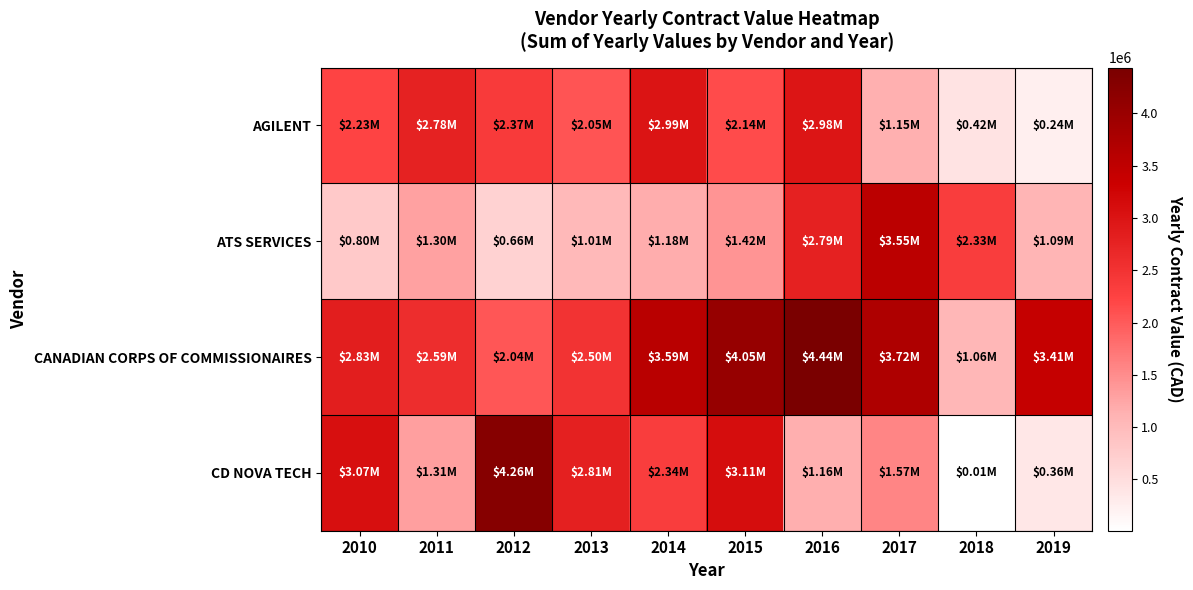

Which series changed the most between 2015 and 2016?

CD NOVA TECH